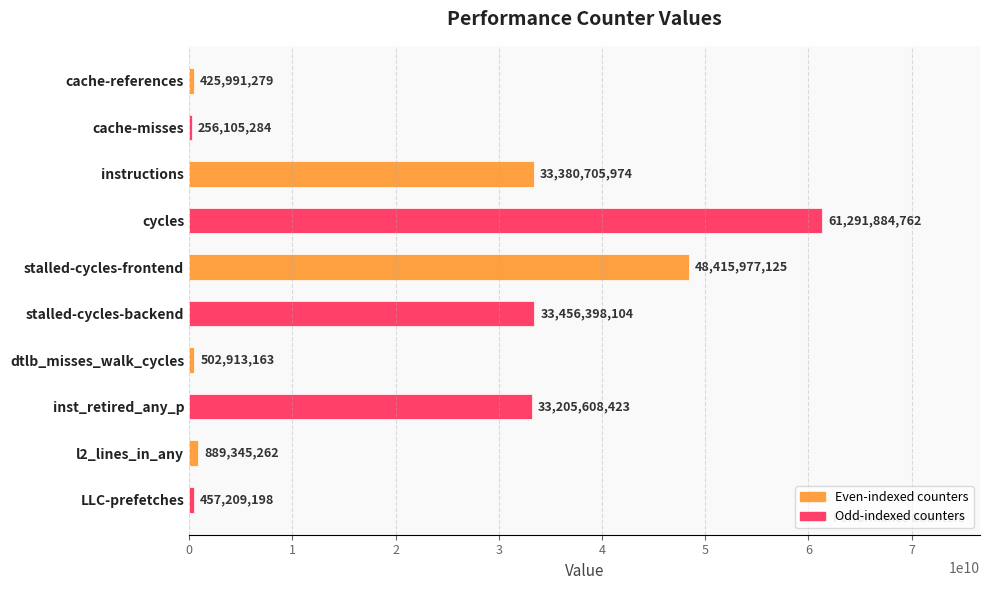

What is the sum of all values?

212282138574